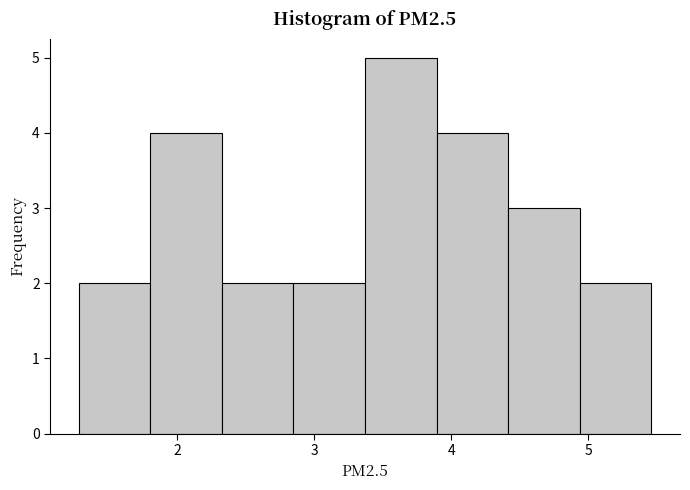

Reading left to right, transcribe this chart: for each bar, give the range it covers on the x-axis and its height. Neither the bar edges nor the heights are printed on the chart, so give them approximately, as read against the axes.

1.3 to 1.8: 2
1.8 to 2.3: 4
2.3 to 2.8: 2
2.8 to 3.4: 2
3.4 to 3.9: 5
3.9 to 4.4: 4
4.4 to 4.9: 3
4.9 to 5.5: 2